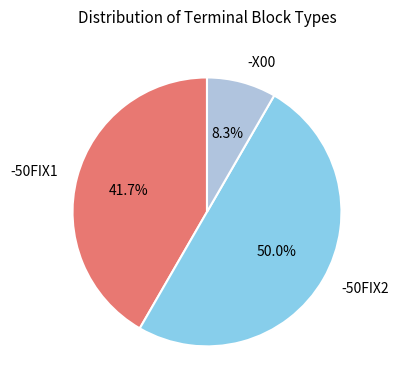

Rank the categories by value from highest to lowest.

-50FIX2, -50FIX1, -X00